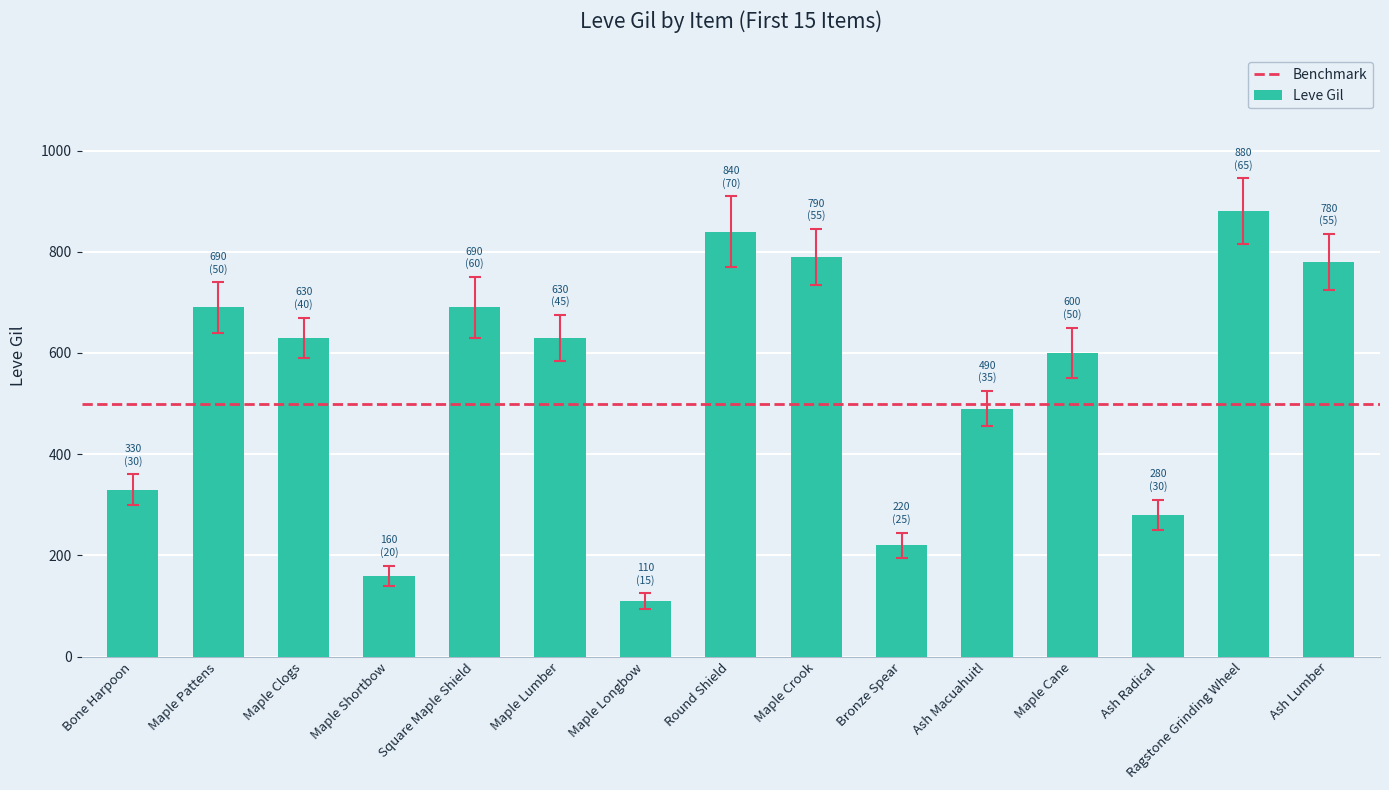

What is the minimum value shown in the chart?

110